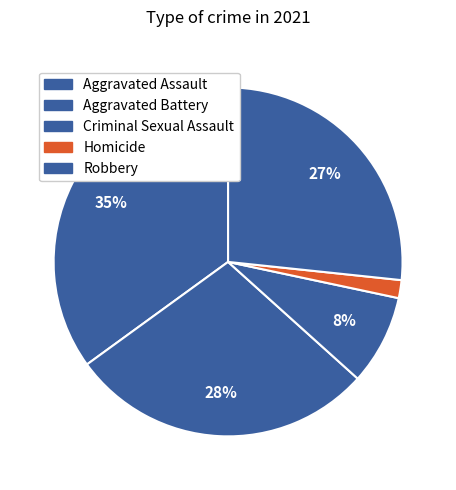

Count the number of slices in the pie.

5